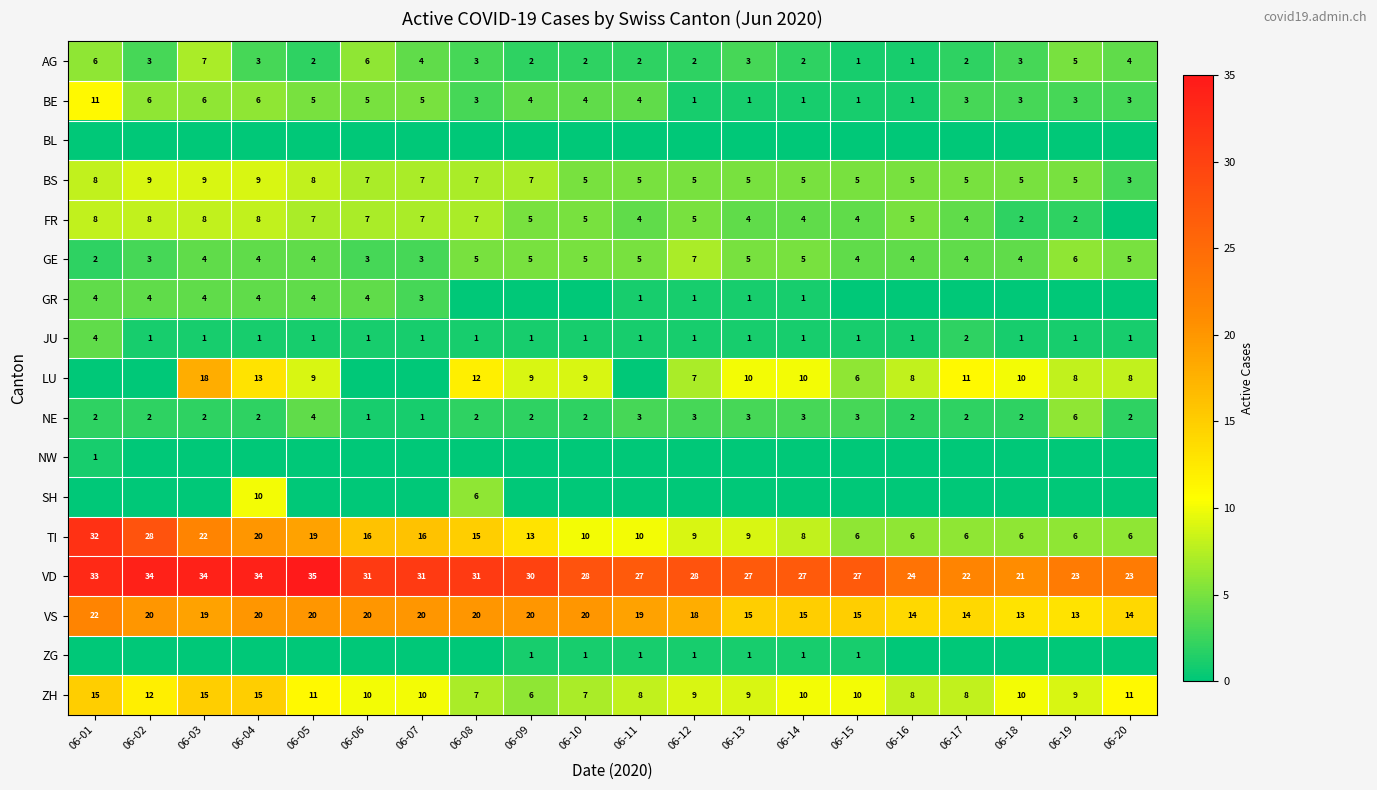

What is the difference between the highest and lowest values at 06-10?

28